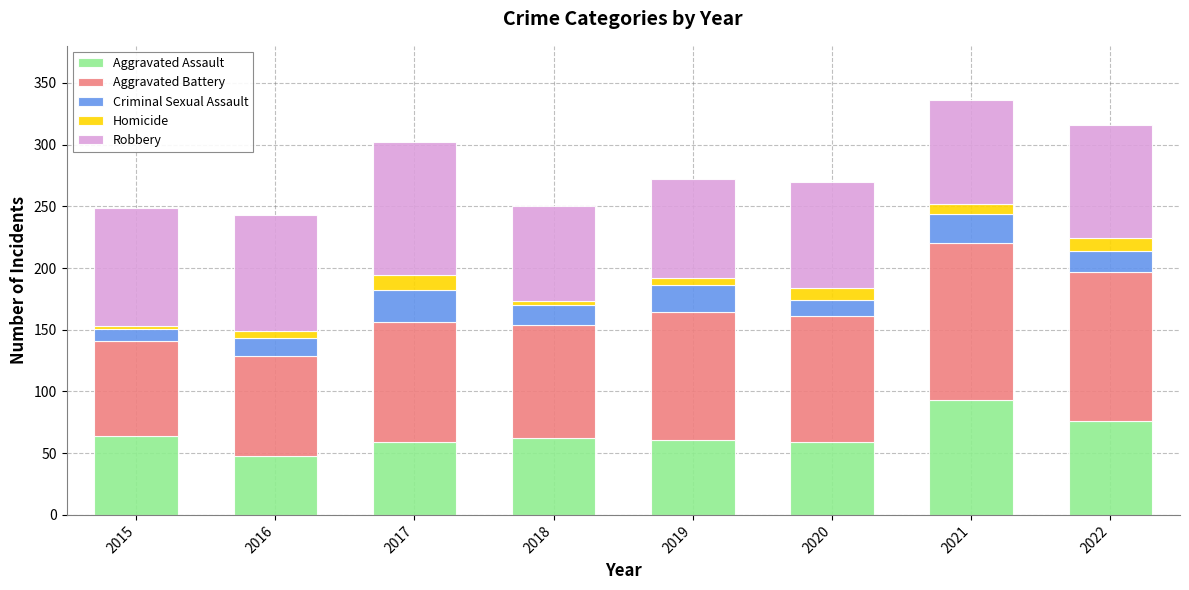

Are the bars grouped side by side (vs. stacked)?

No